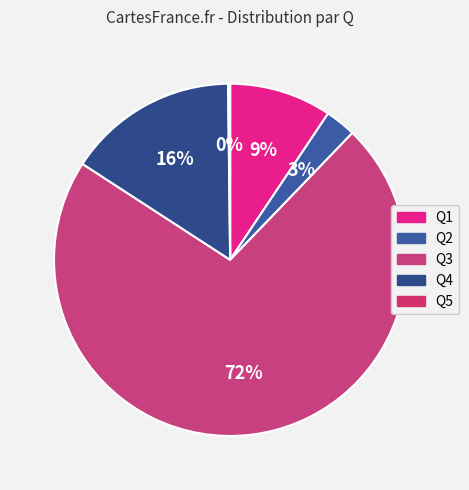

Is Q3 the majority of the pie?

Yes